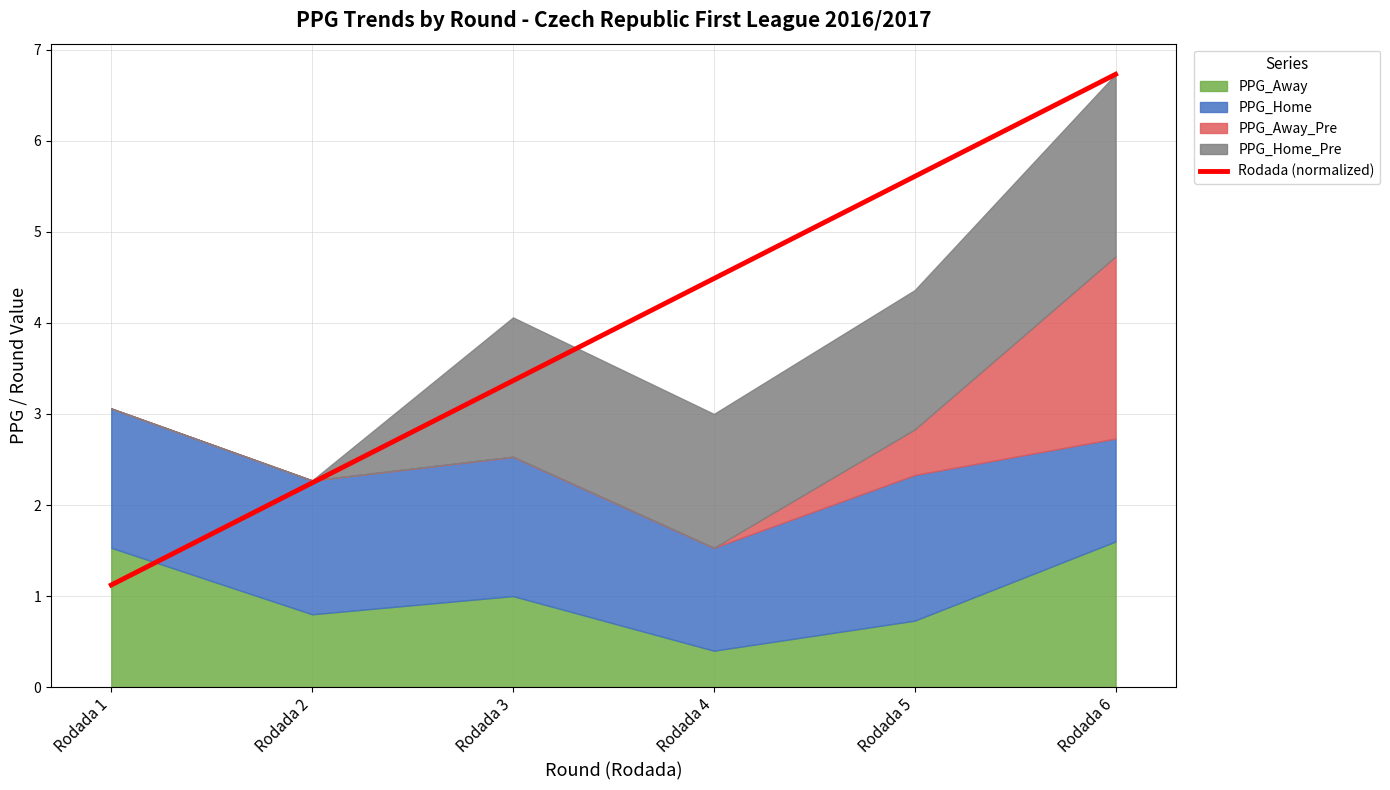

What is the maximum value for Rodada (normalized)?

6.7